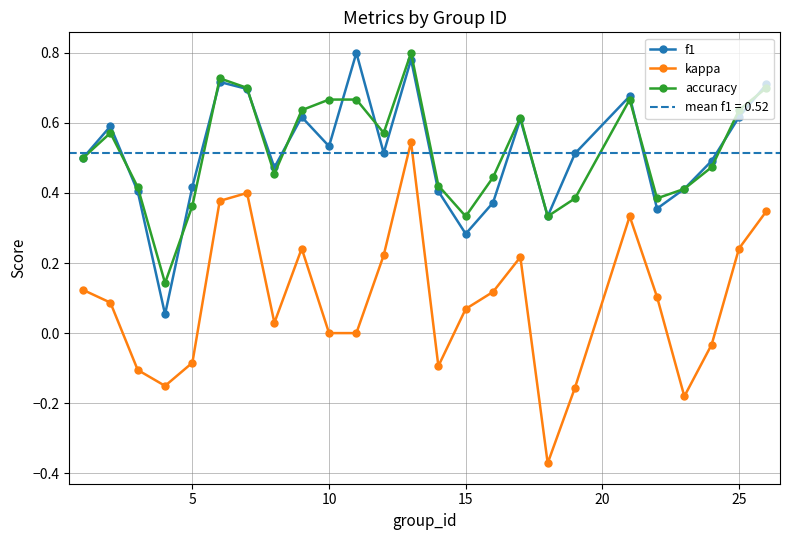

Which series has the largest range (max minus min)?

kappa